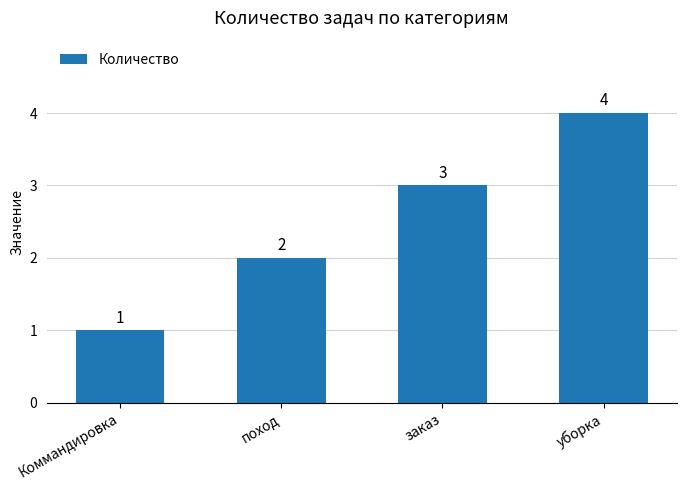

What is the difference between the maximum and minimum values?

3